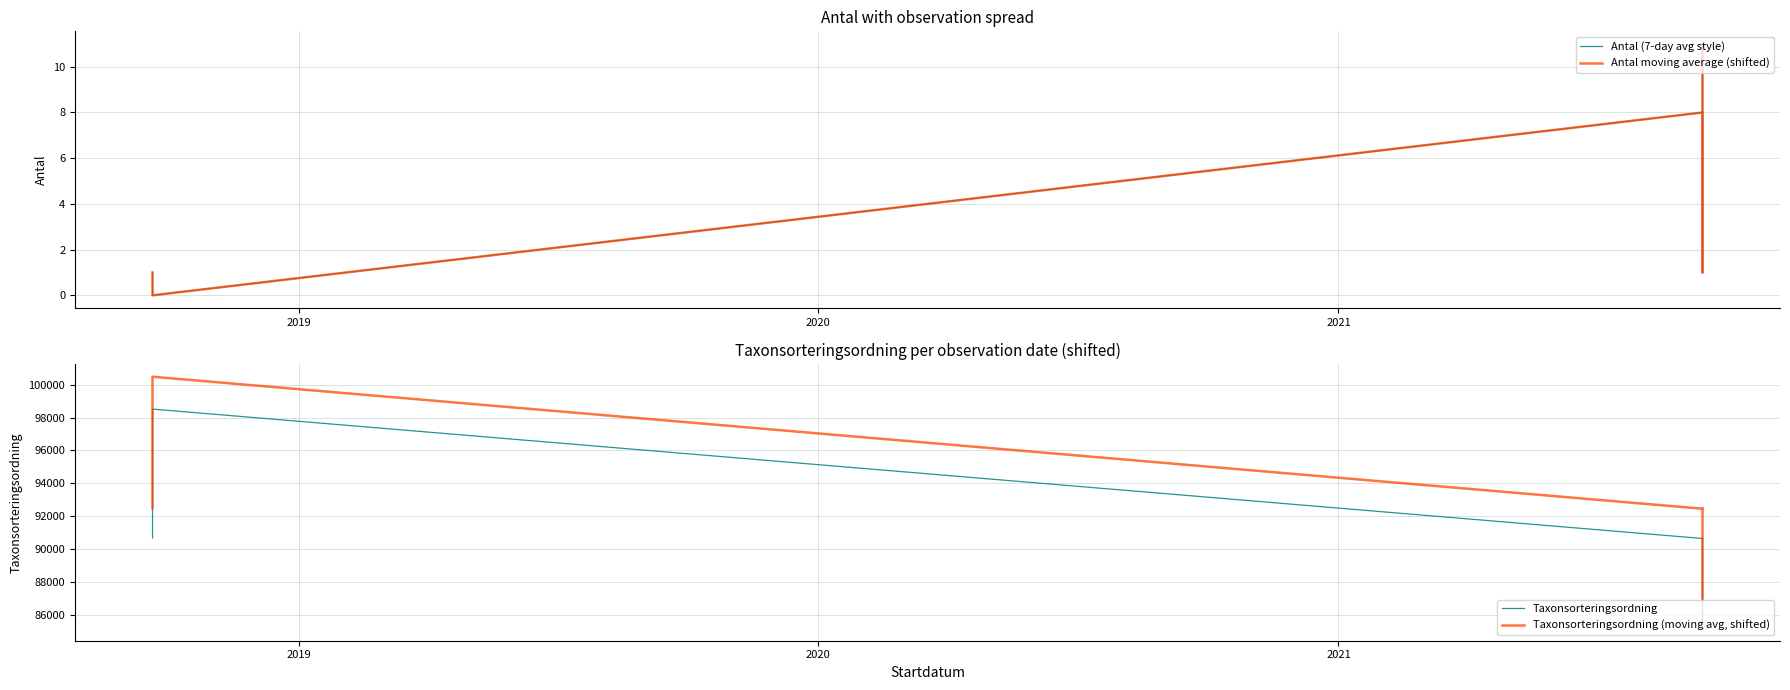

How many lines are shown in the chart?

4